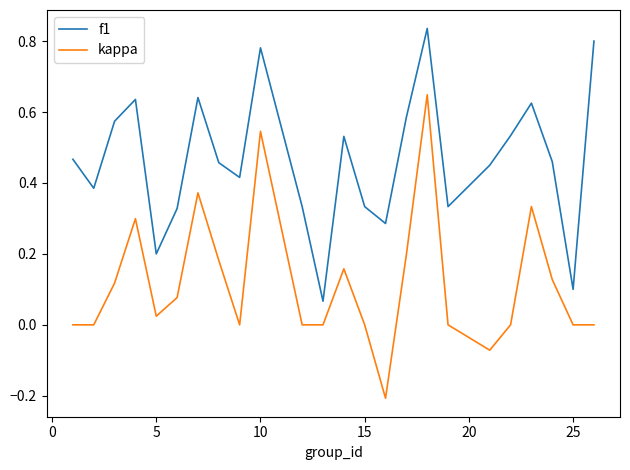

List the series in order of their overall mean, highest first.

f1, kappa